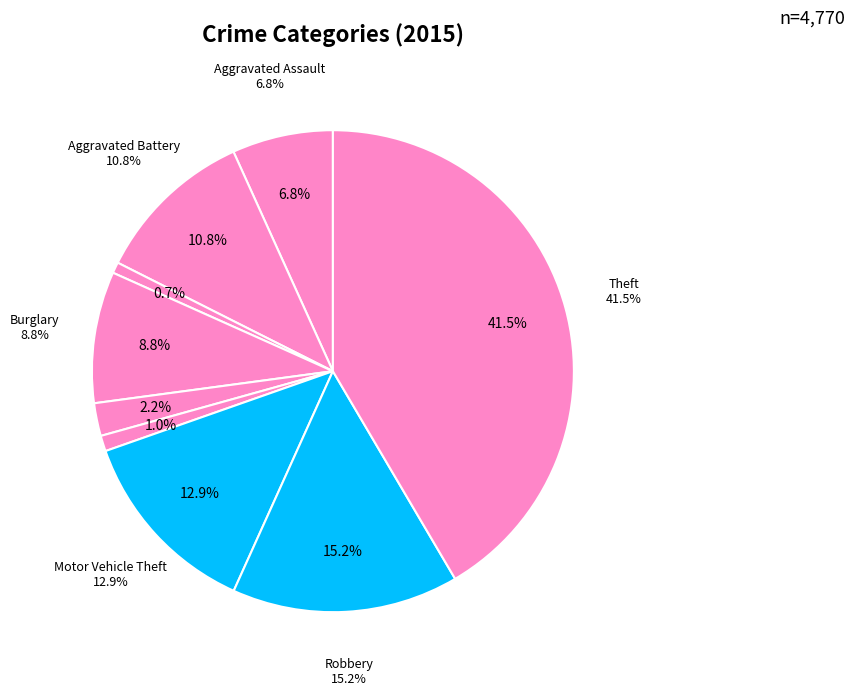

Which category has the biggest portion of the pie?

Theft